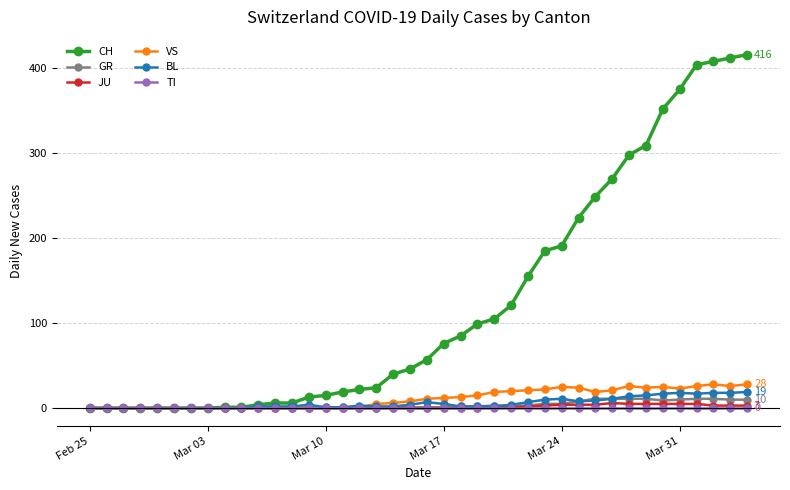

At how many categories does at least one series exceed 326?

6